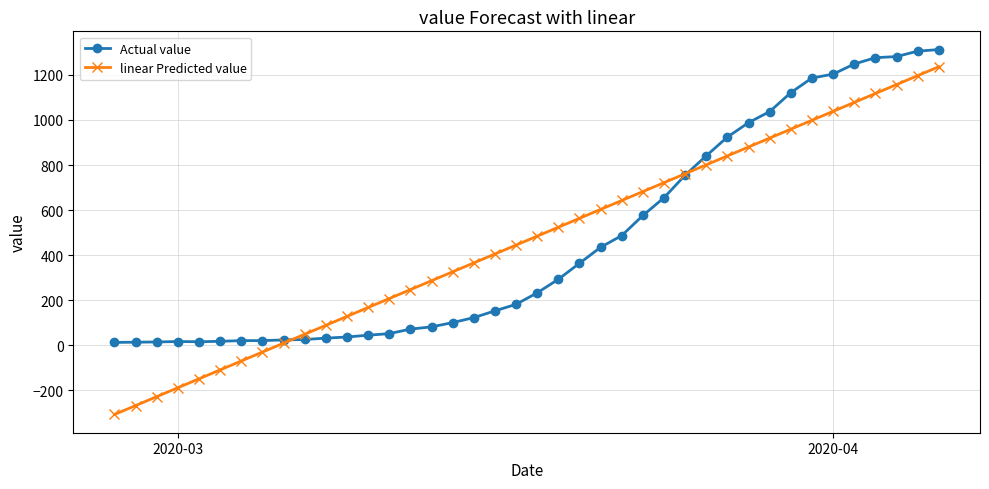

How many distinct data groups are displayed?

2